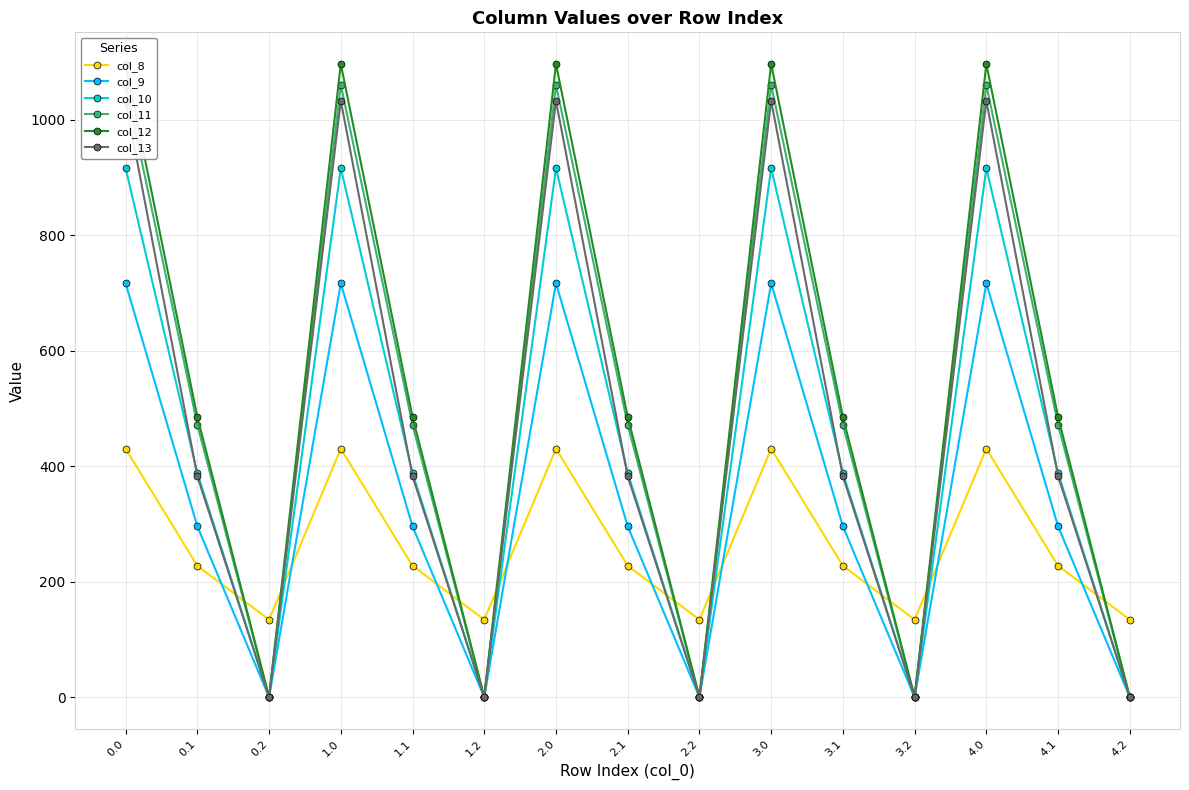

Which series ends up on top after the final intersection of col_13 and col_8?

col_8